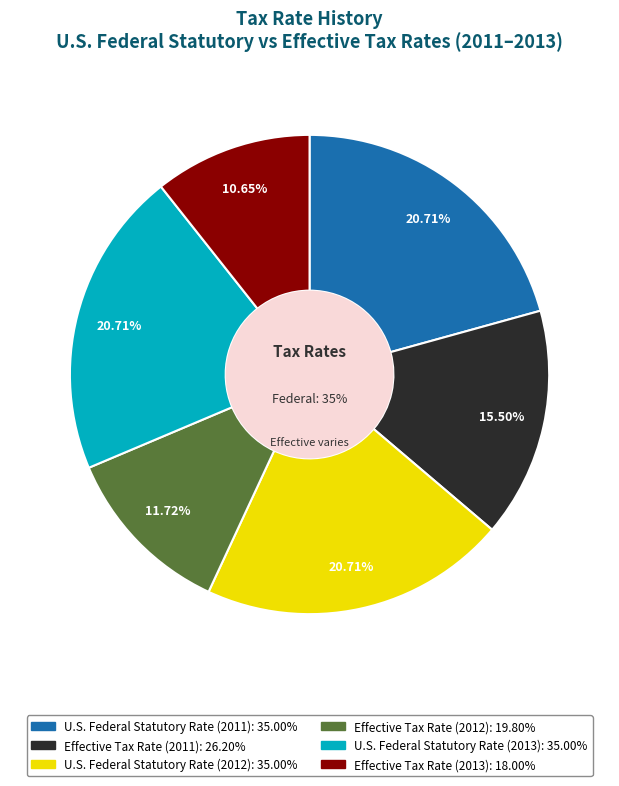

The Effective Tax Rate (2012) slice represents 12% of the pie. True or false?

True